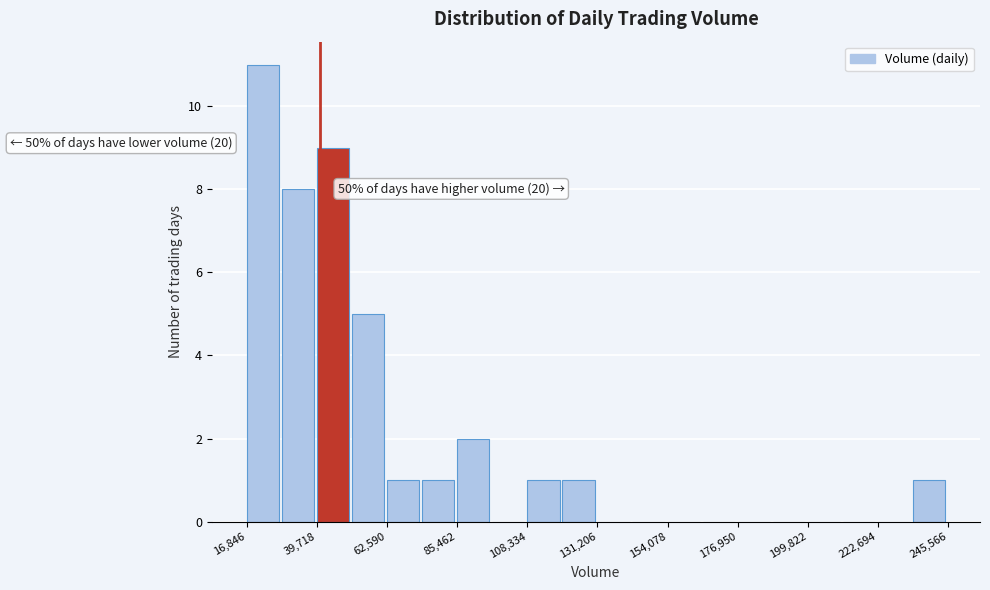

Around what value on the x-axis is the tallest bar? Give the approximate position of its centre, as read against the axis.

20000